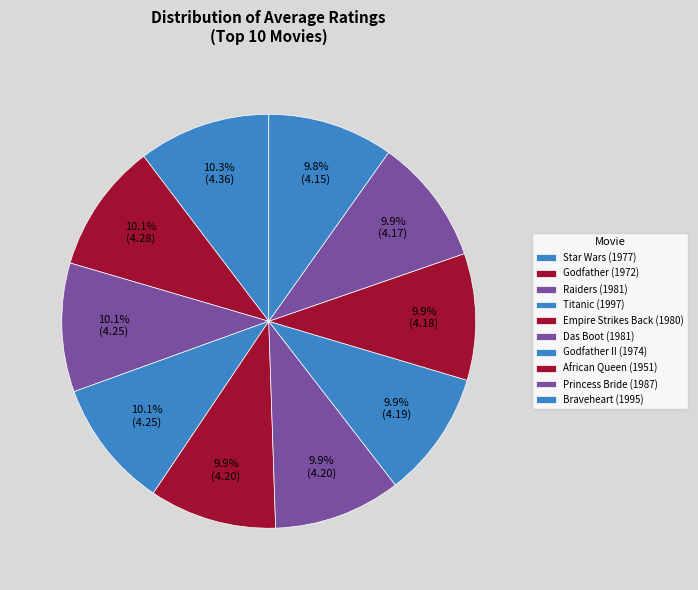

Which category has the biggest portion of the pie?

Star Wars (1977)